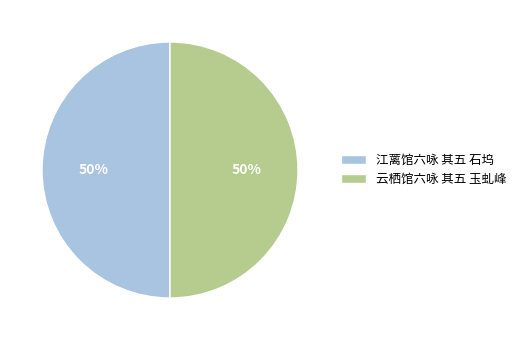

Is the sum of 云栖馆六咏 其五 玉虬峰 and 江蓠馆六咏 其五 石坞 greater than half?

Yes